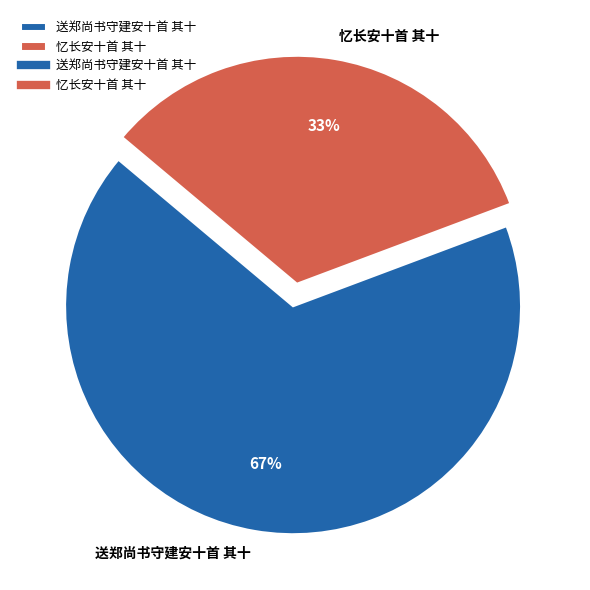

To the nearest percent, what portion does 忆长安十首 其十 represent?

33%